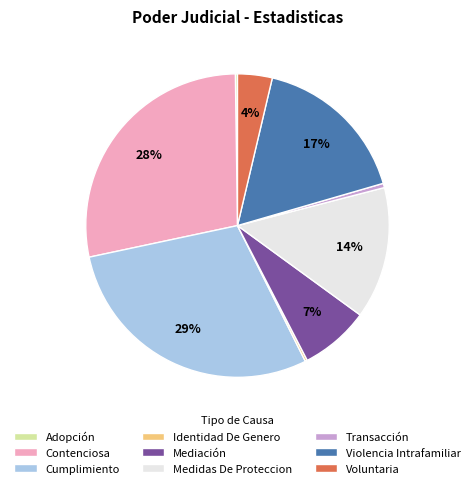

Approximately how many times larger is the value at Violencia Intrafamiliar compared to Cumplimiento?

0.6